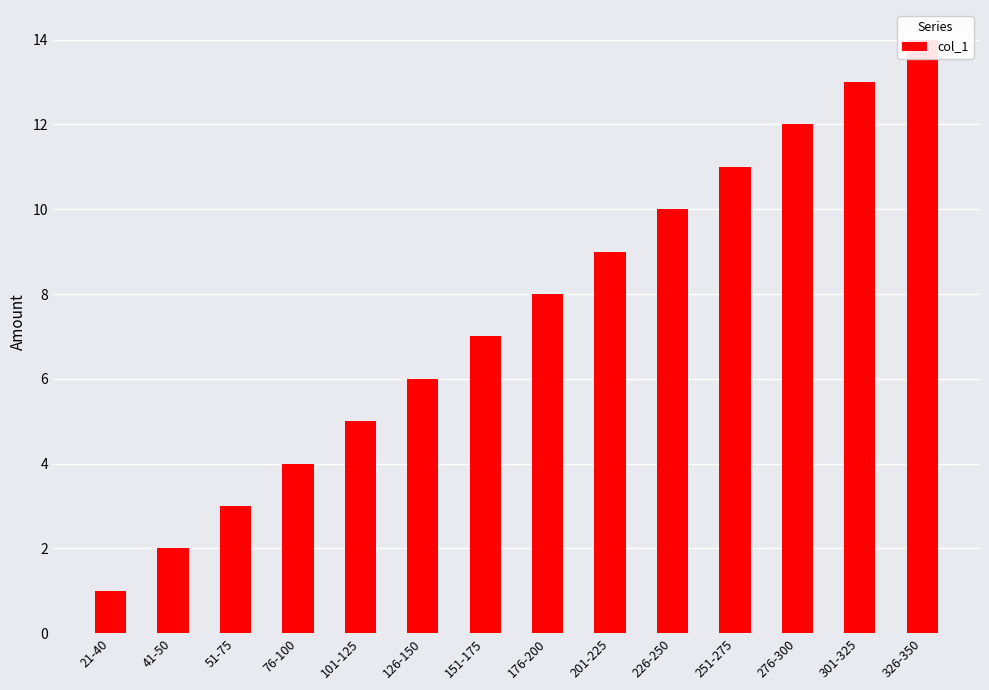

At which category does the chart reach its minimum across all series?

21-40